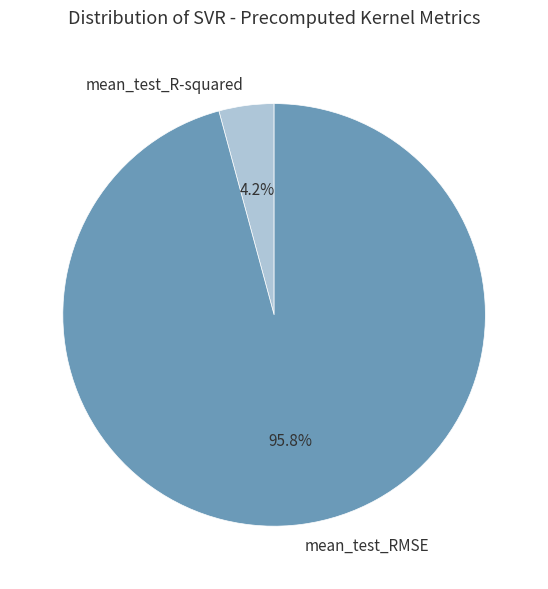

Which category has the smallest portion of the pie?

mean_test_R-squared